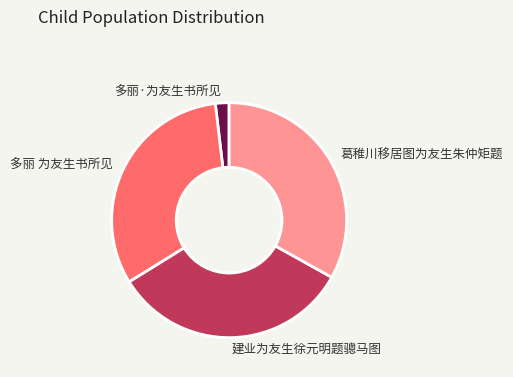

True or false: 多丽 为友生书所见 accounts for 32% of the total.

True